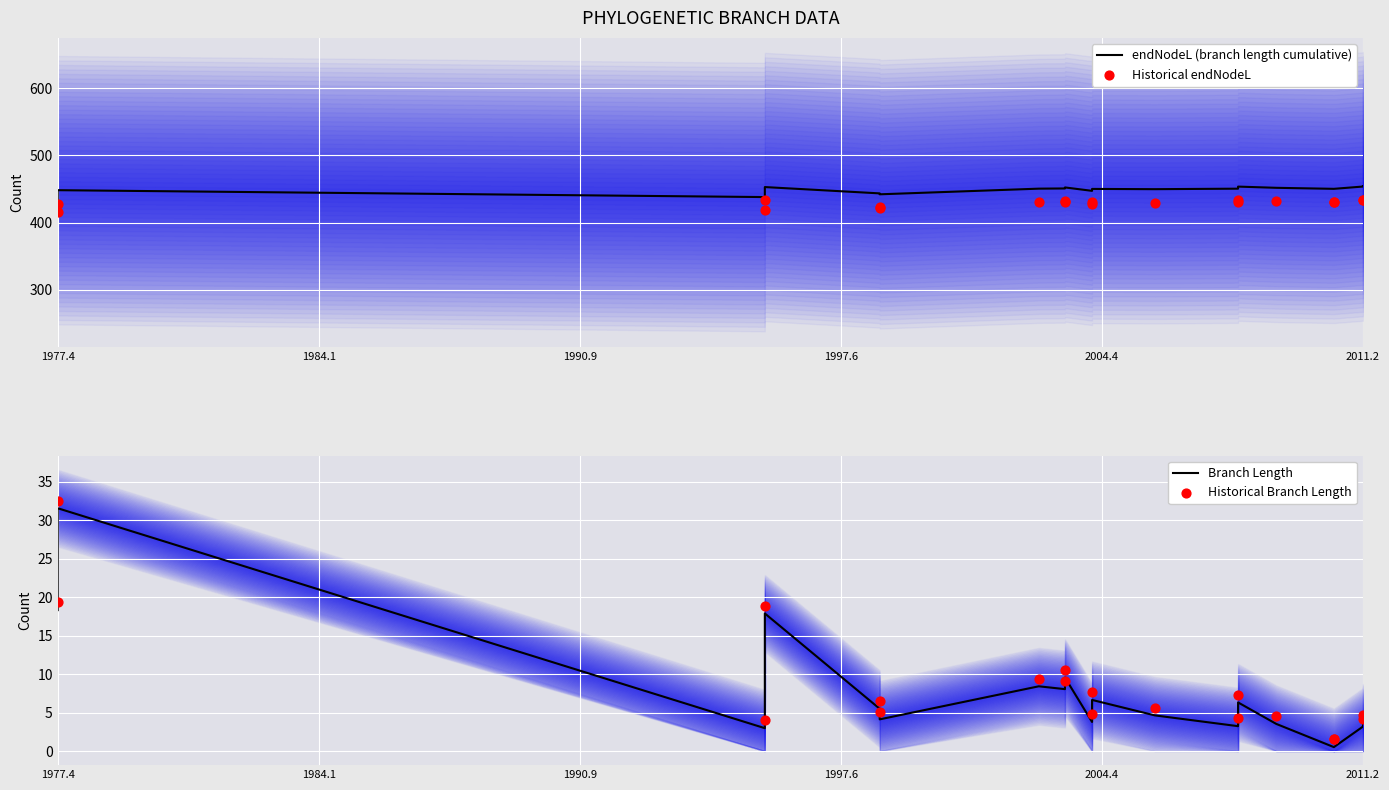

Which series has the largest Y range (max minus min)?

Historical Branch Length